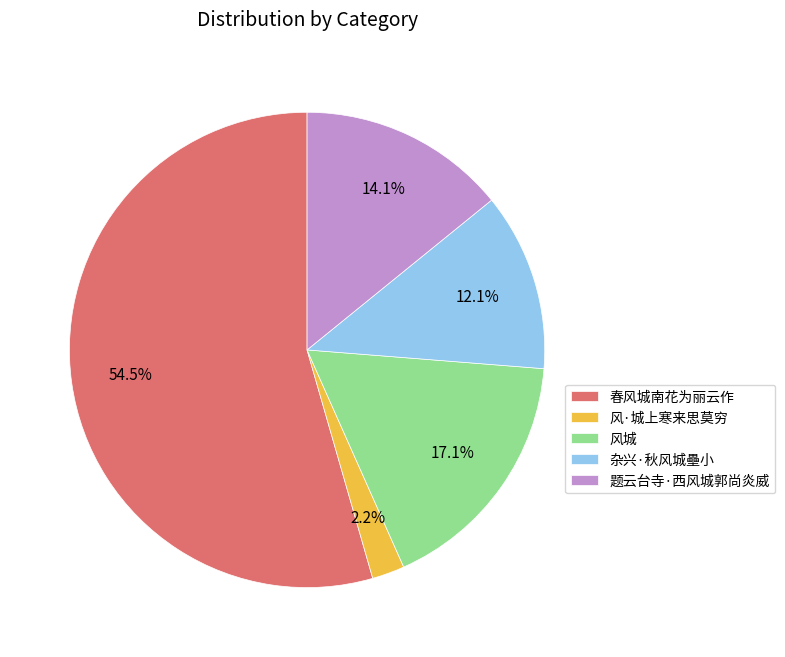

Is 春风城南花为丽云作 the majority of the pie?

Yes